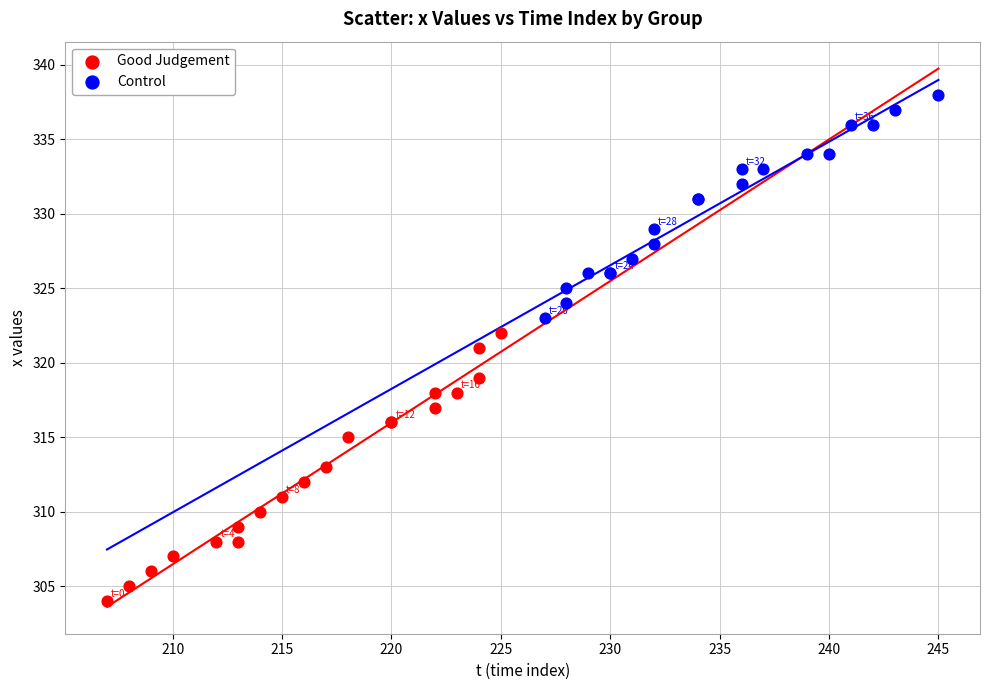

Which series contains the highest Y value?

Control